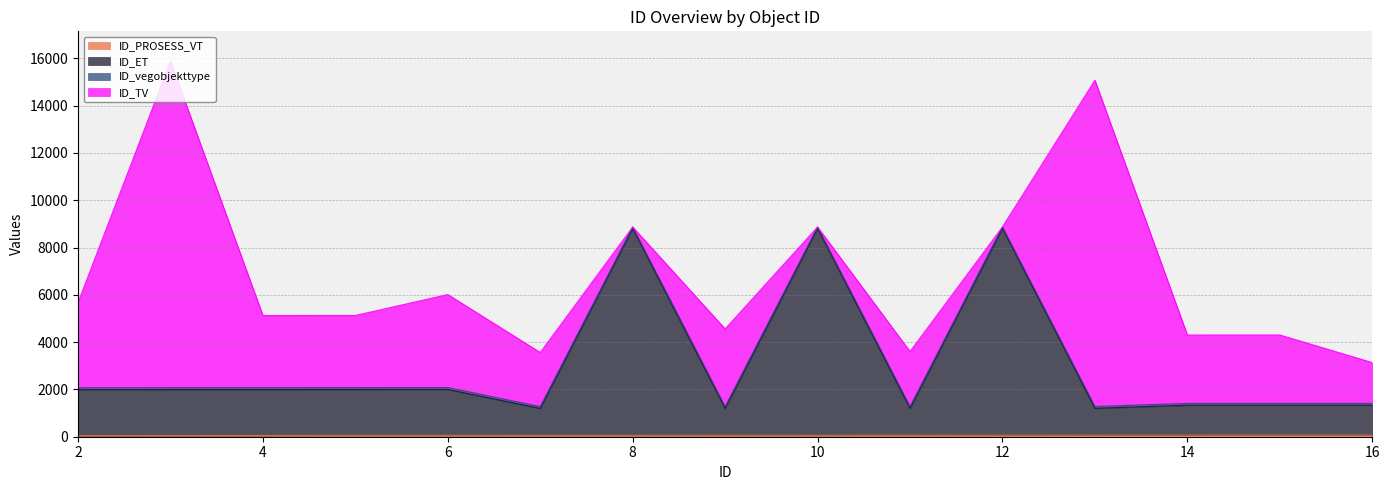

How many lines are shown in the chart?

4